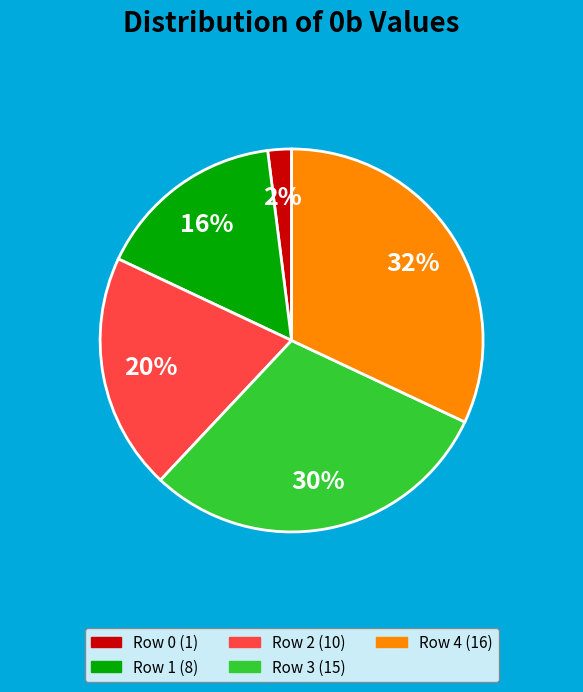

Rank the categories by value from highest to lowest.

Row 4, Row 3, Row 2, Row 1, Row 0